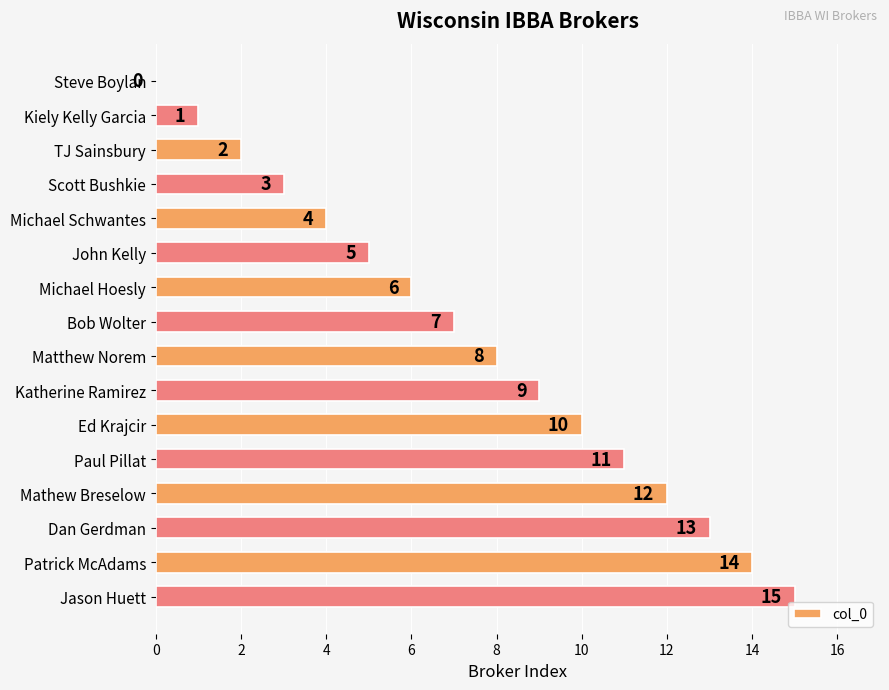

The value at Michael Schwantes is 4. True or false?

True